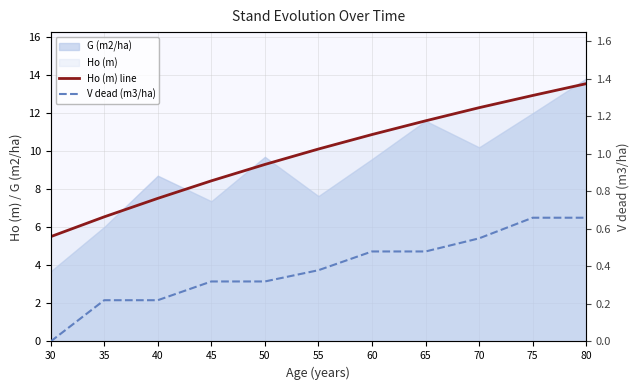

At which label is Ho (m) line closest to 9?

50